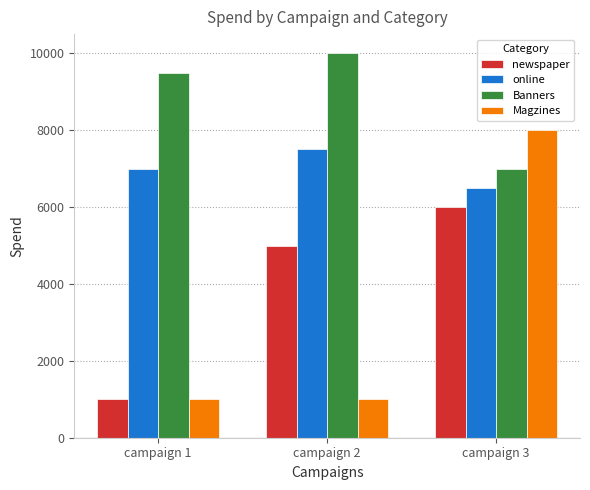

What is the value of the Banners bar at the 1st from the left?

9500